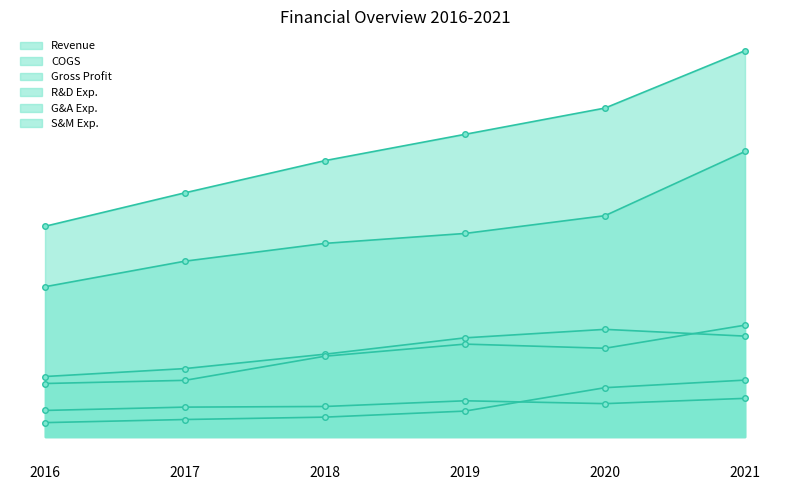

List the labels in order of S&M Exp. value, largest first.

2021, 2019, 2020, 2018, 2017, 2016